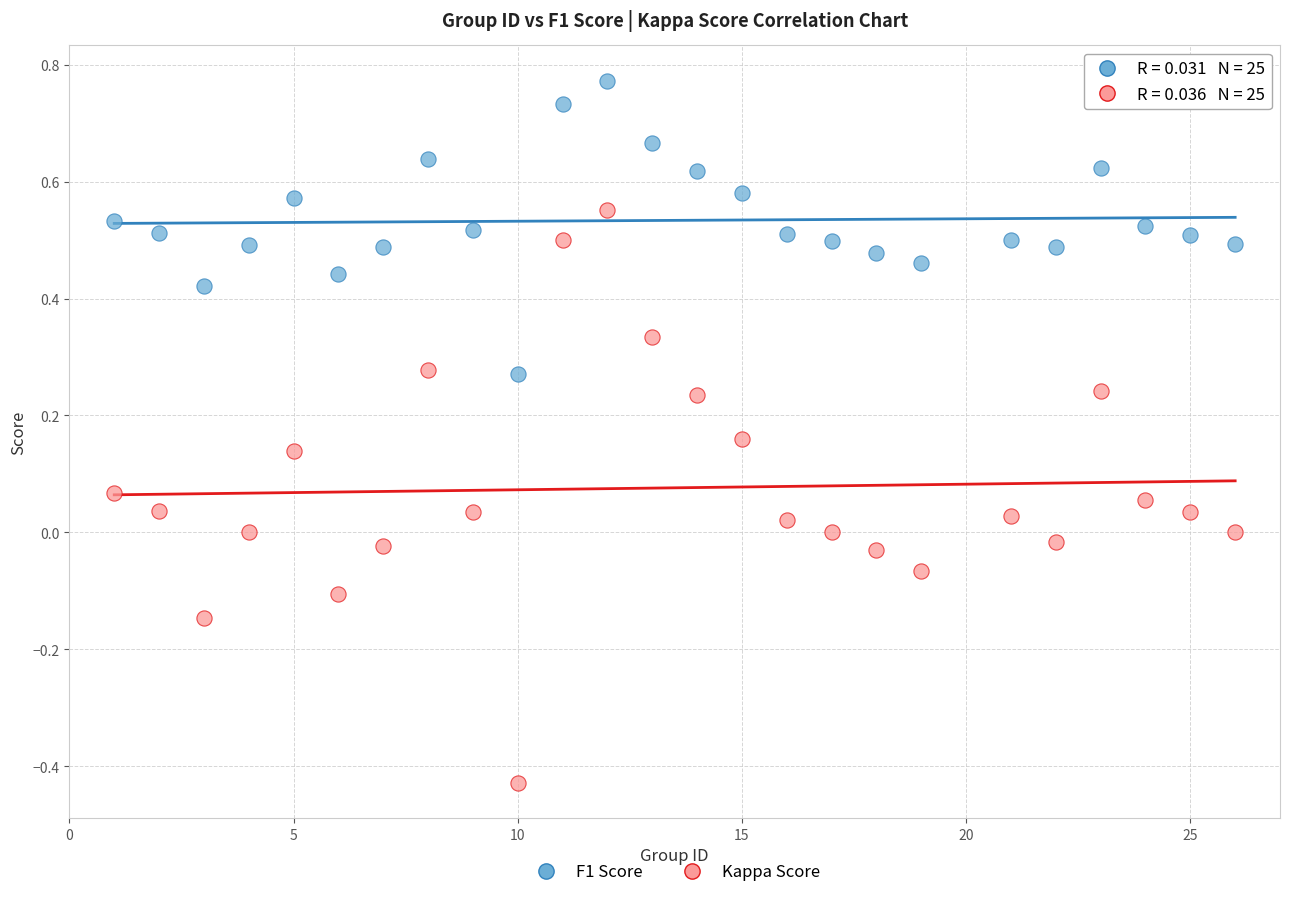

Across all data points, what is the range of Y values (max minus min)?

1.2